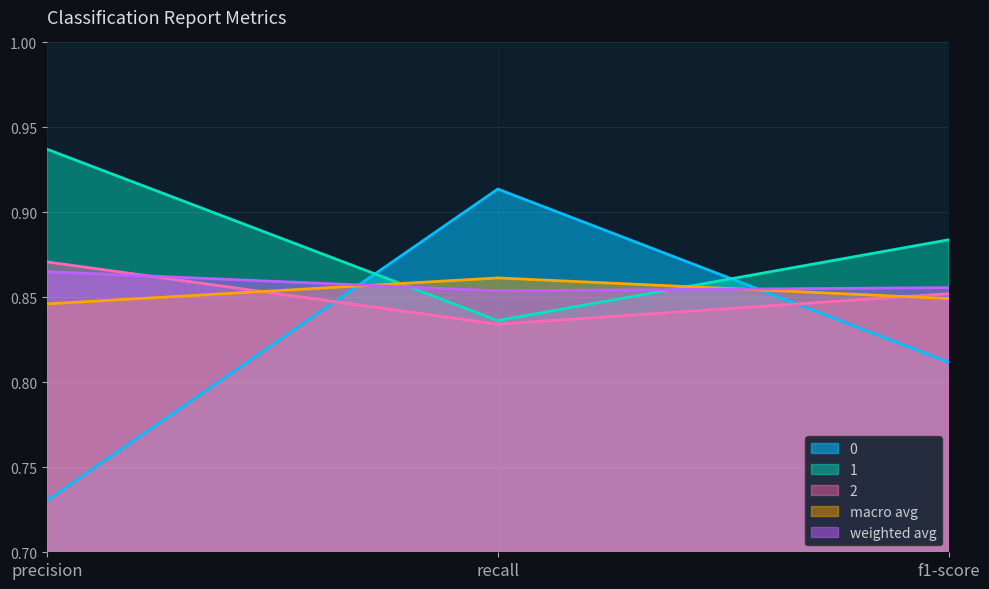

What is the average value of the macro avg series?

0.9